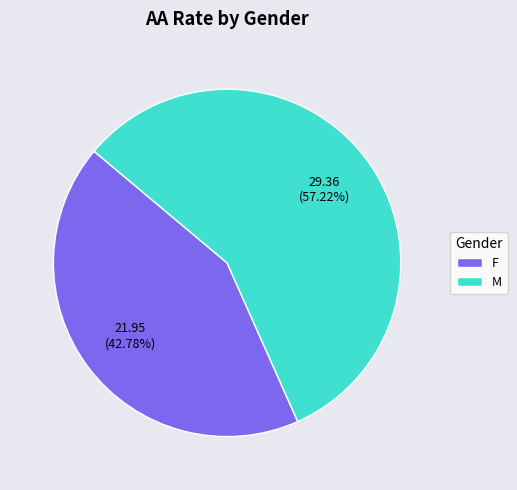

Approximately how many times larger is the value at F compared to M?

0.7